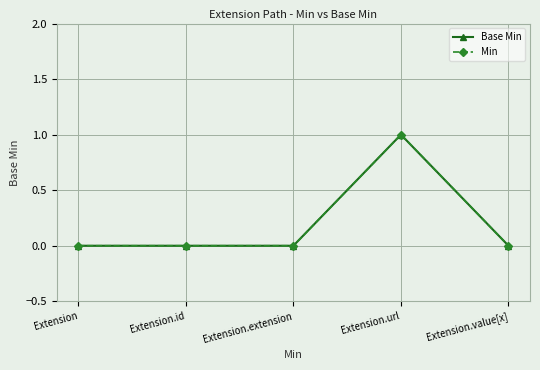

Does the chart have visible grid lines?

Yes